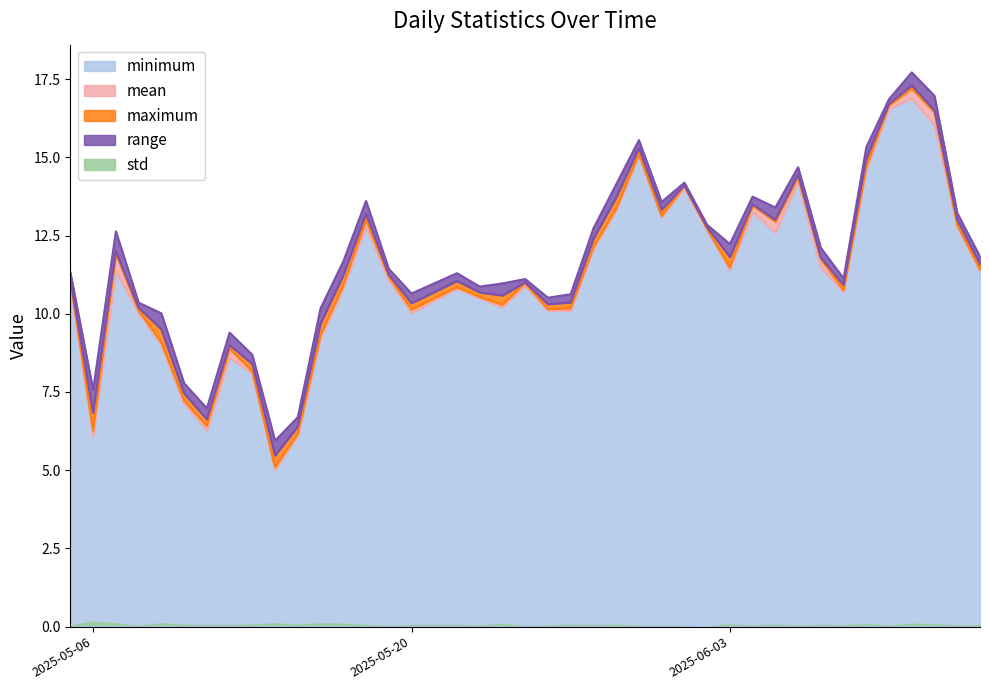

What is the sum of the minimum values at 2025-05-15 and 2025-05-09?

15.1